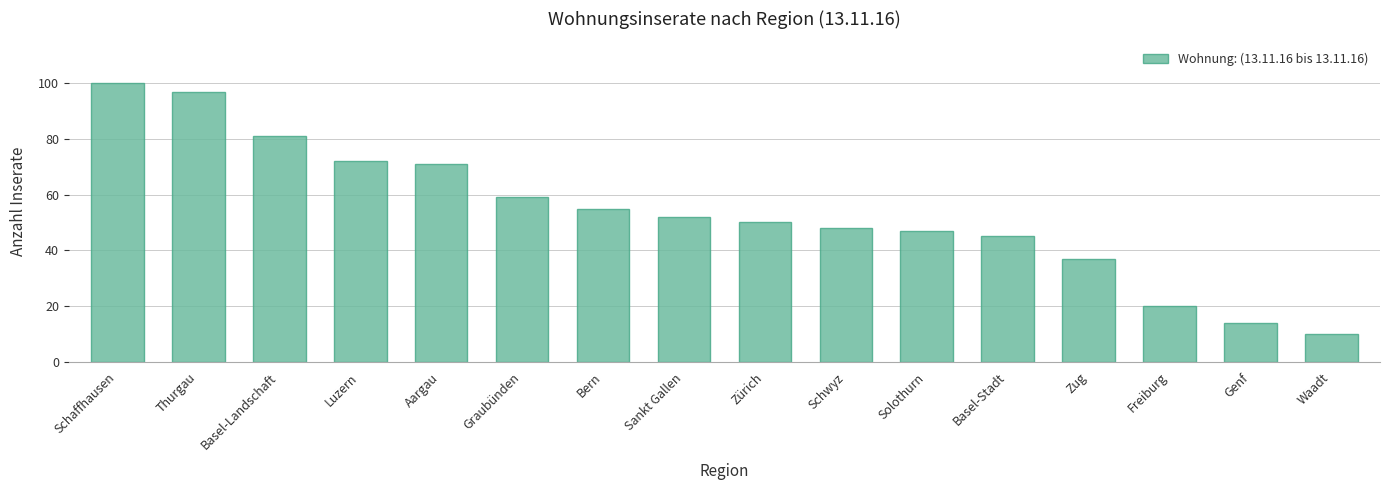

Where is the data nearest to the value 55?

Bern